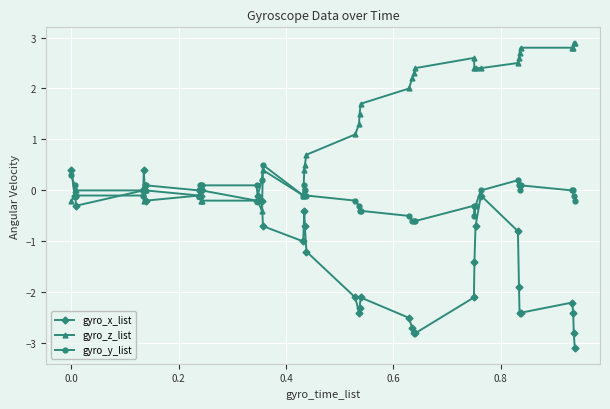

Rank the series by their average value, from highest to lowest.

gyro_z_list, gyro_y_list, gyro_x_list